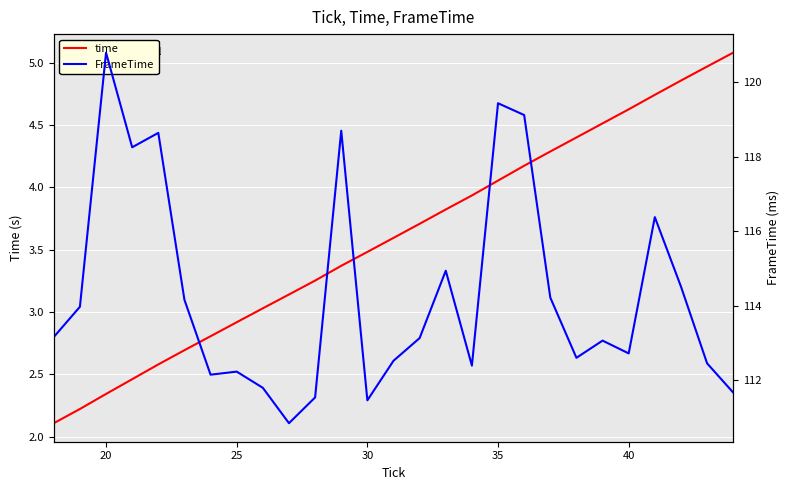

Reading left to right, what are all the values shown in this chart?

time: 2.1	2.2	2.3	2.5	2.6	2.7	2.8	2.9	3.0	3.1	3.3	3.4	3.5	3.6	3.7	3.8	3.9	4.1	4.2	4.3	4.4	4.5	4.6	4.7	4.9	5.0	5.1
FrameTime: 113.2	114.0	120.8	118.2	118.6	114.2	112.2	112.2	111.8	110.9	111.5	118.7	111.5	112.5	113.1	114.9	112.4	119.4	119.1	114.2	112.6	113.1	112.7	116.4	114.5	112.5	111.7